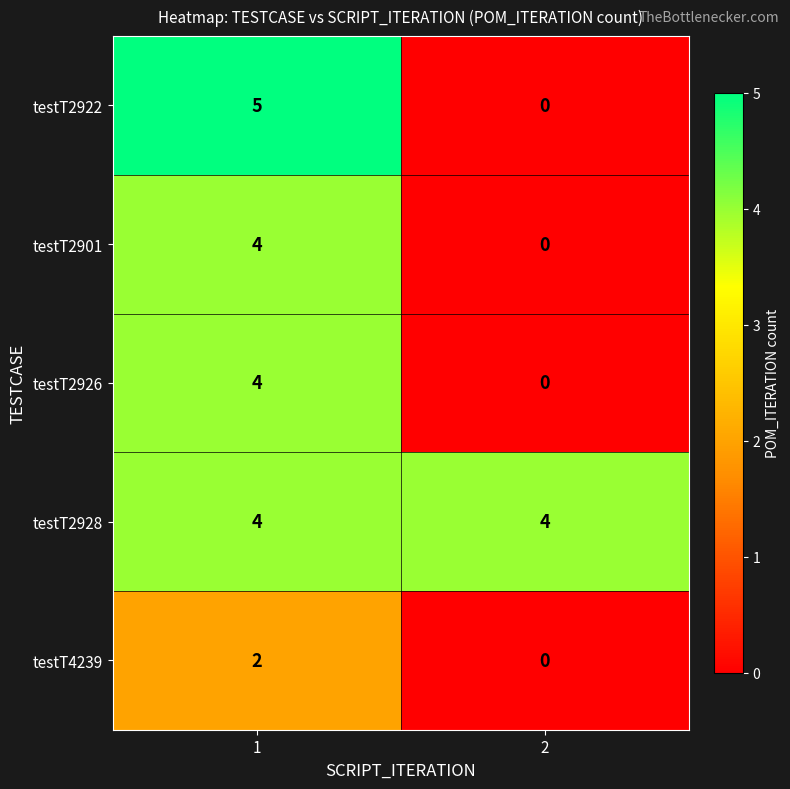

The testT2928 series shows 2 at 2. True or false?

False